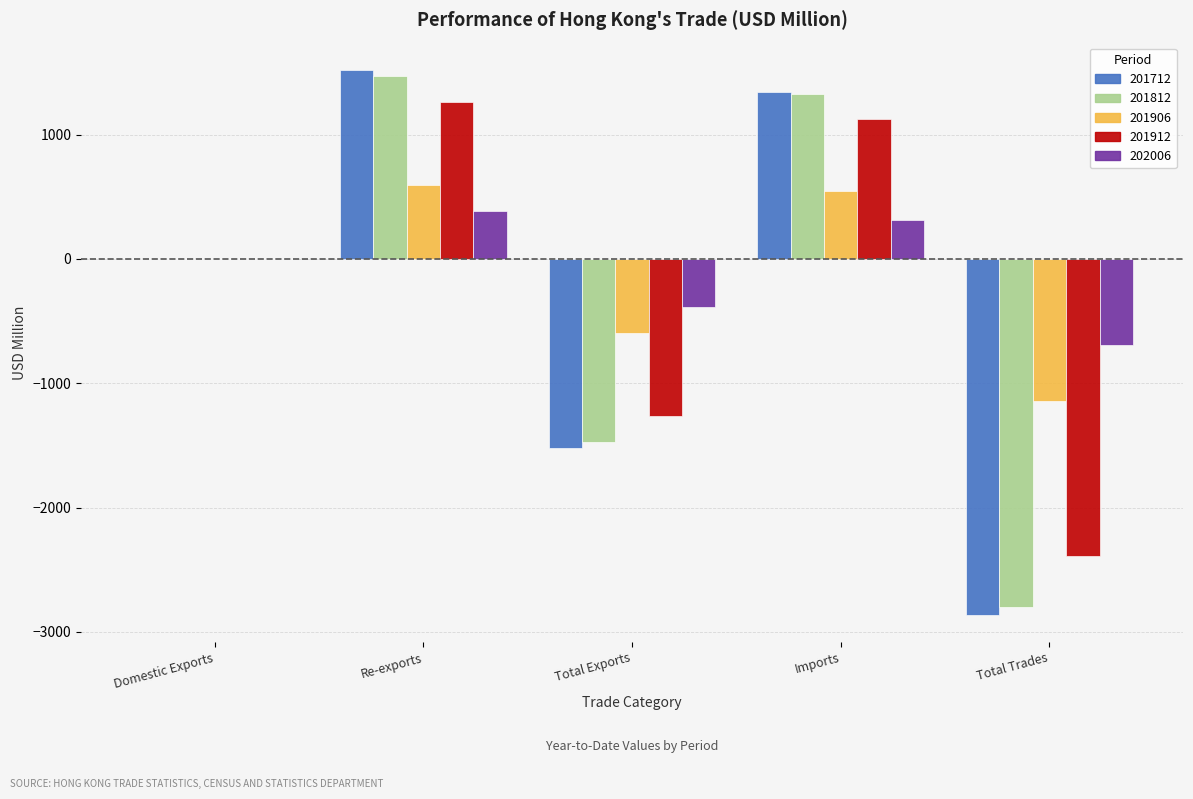

What is the sum of all 201906 values?

-597.8